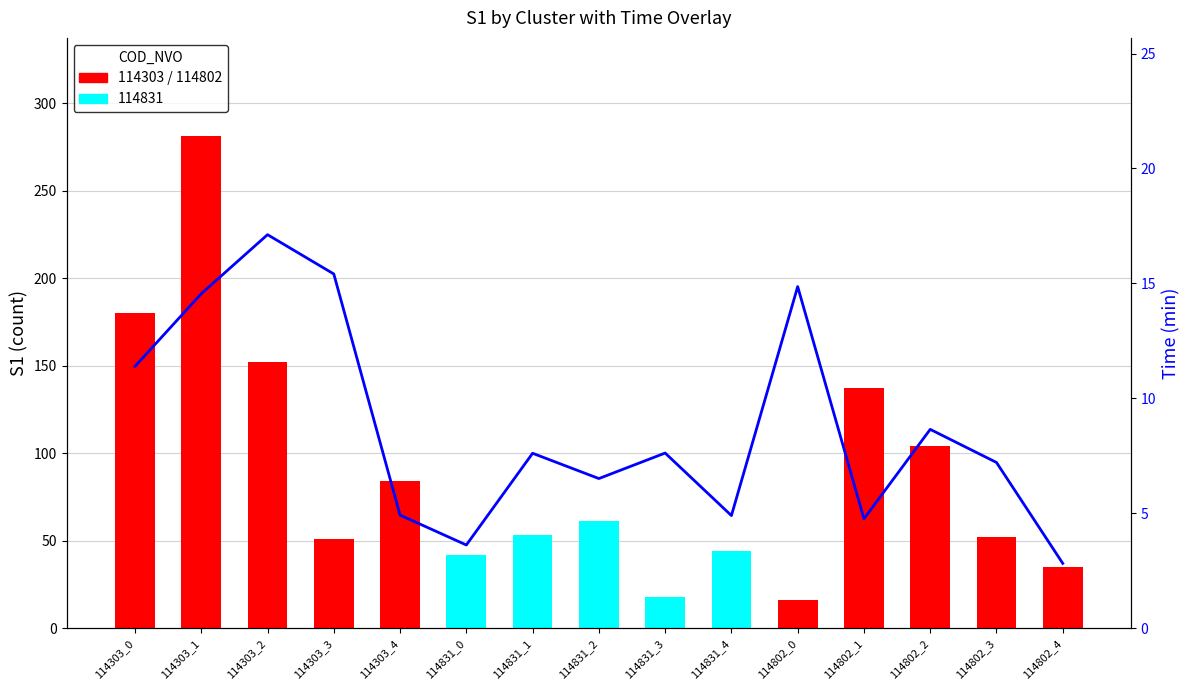

Where is the data nearest to the value 9?

114802_2